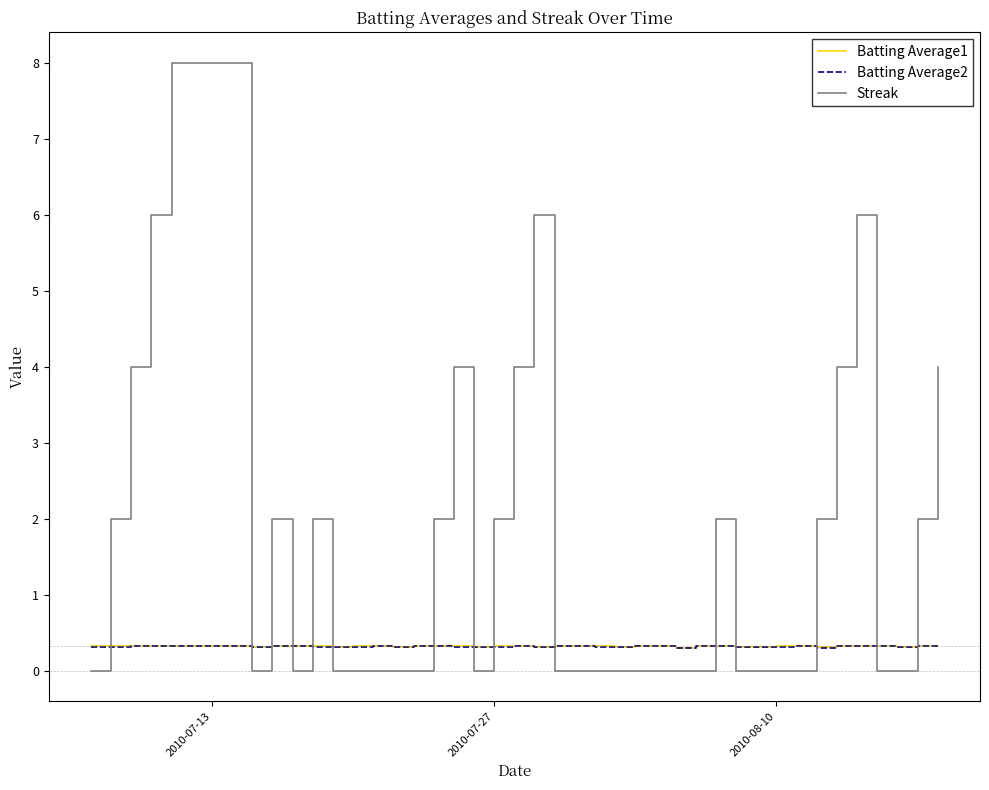

What is the highest value of the Streak series?

8.0